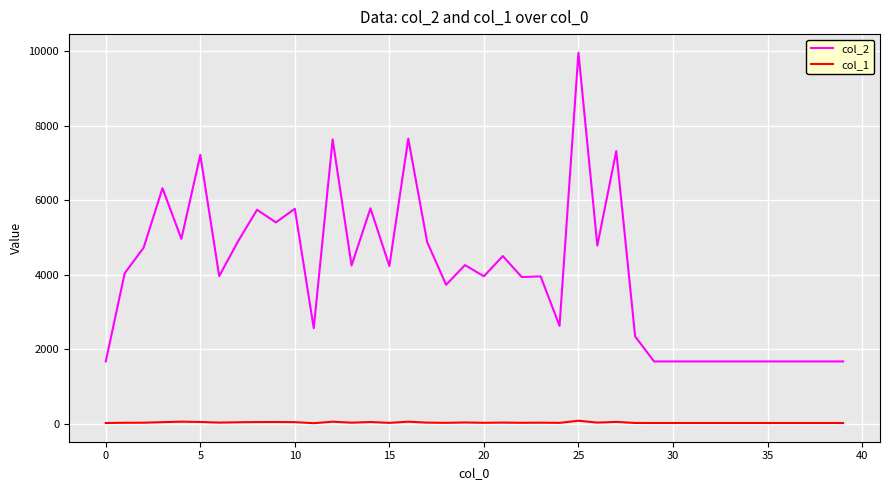

What is the sum of all col_2 values?

161617